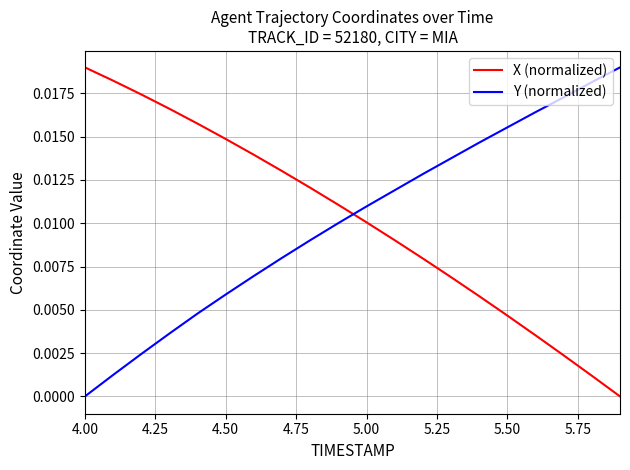

Which series ends up on top after the final intersection of Y (normalized) and X (normalized)?

Y (normalized)